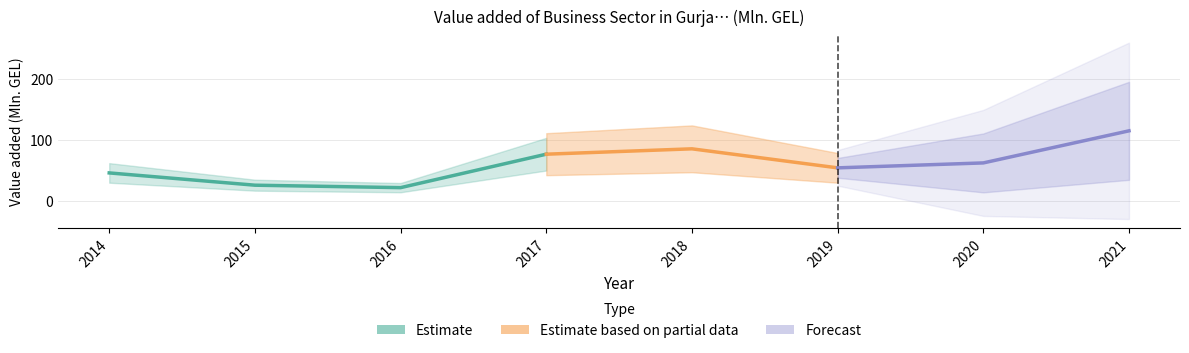

Is it true that the value at 2018 is 147.2?

False